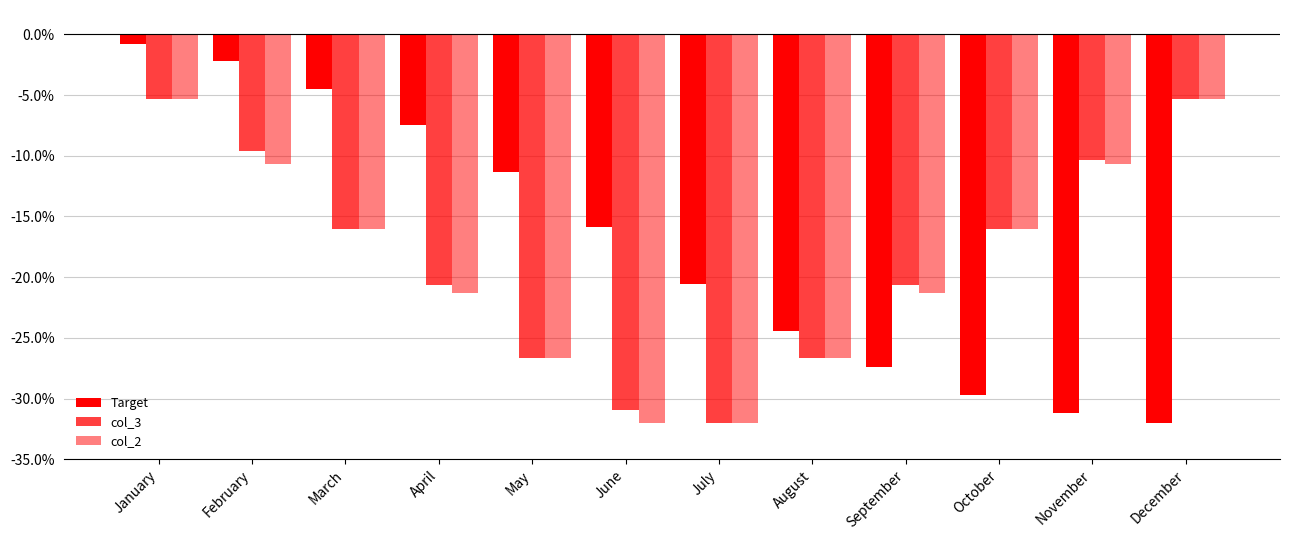

How many bars are there in each group?

3